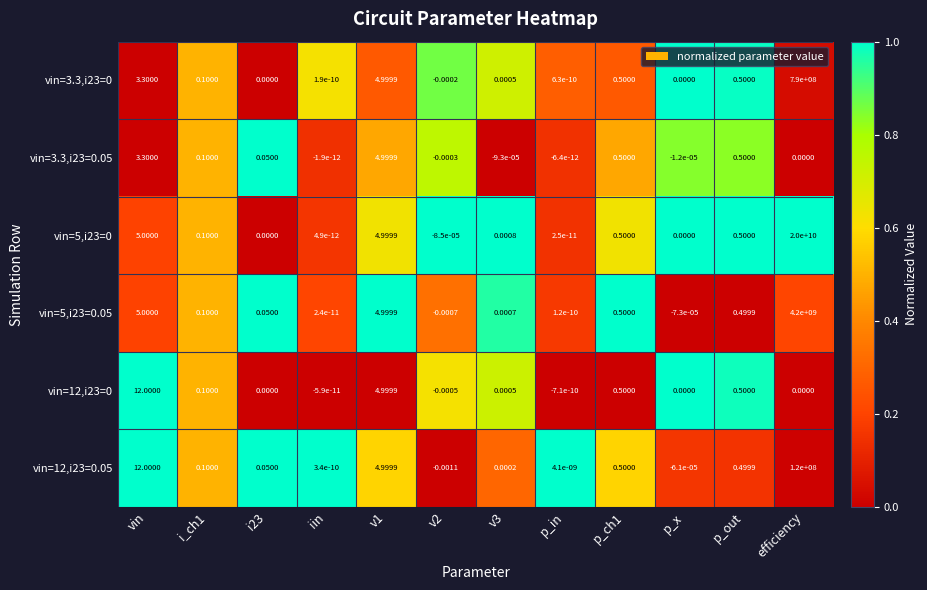

At which label is vin=5,i23=0 closest to 9999999999?

vin